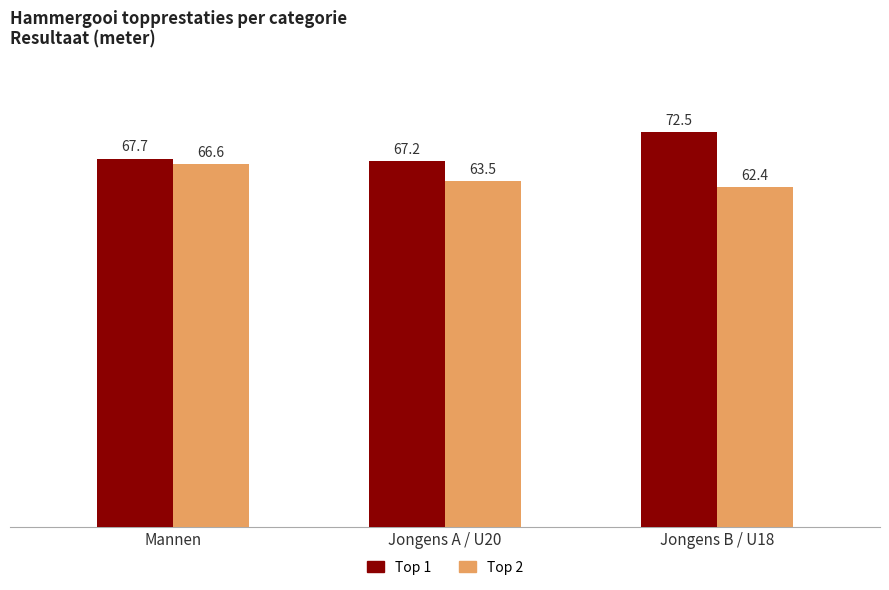

Reading left to right, transcribe all the data shown in this chart.

Top 1: 67.7	67.2	72.5
Top 2: 66.6	63.5	62.4